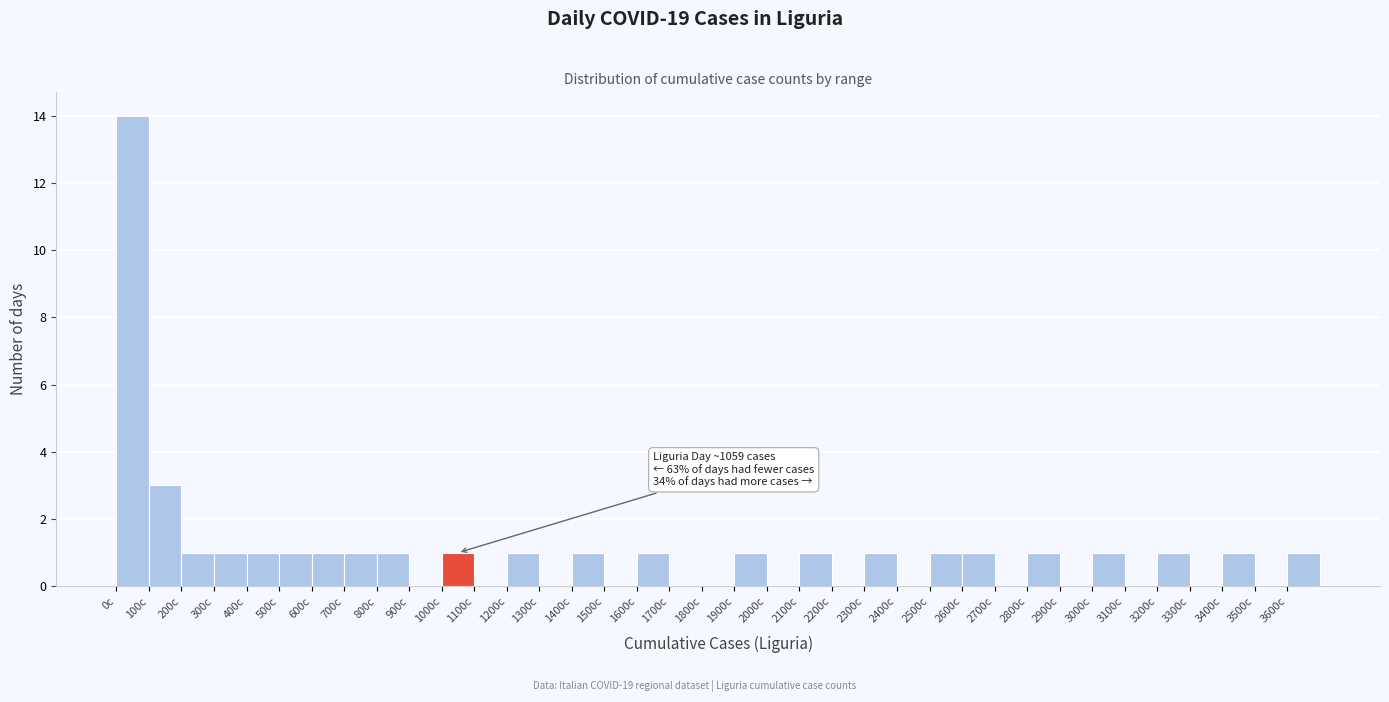

Over which range of the x-axis is the bar tallest?

0 to 100